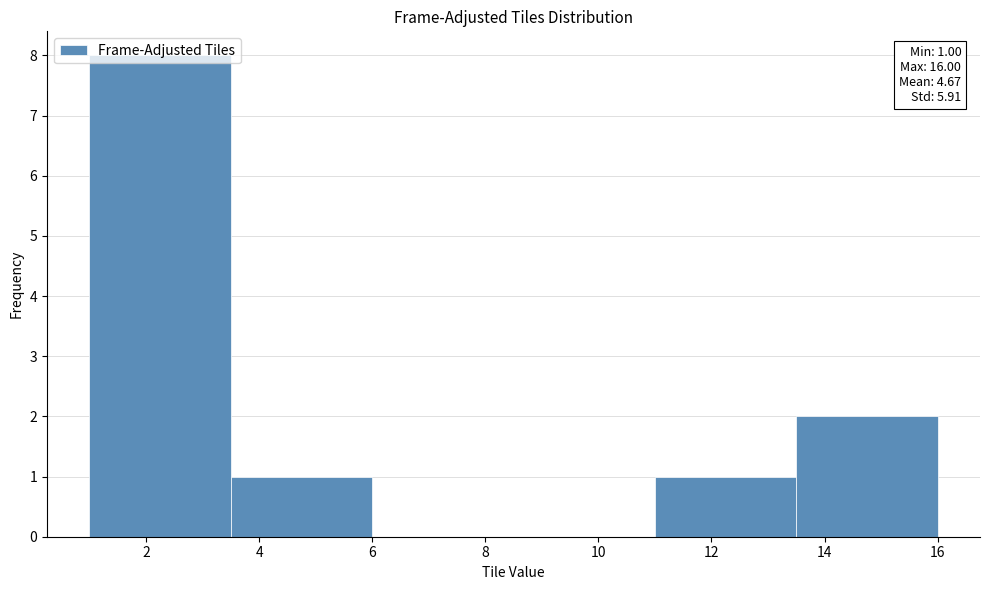

Which range on the x-axis has the tallest bar?

1.0 to 3.5